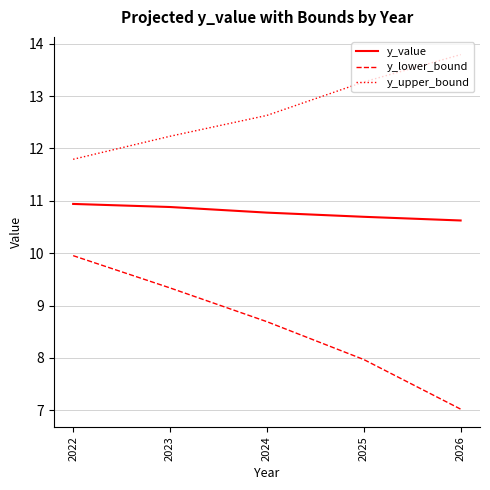

Read the y_value value at 2022.

10.9